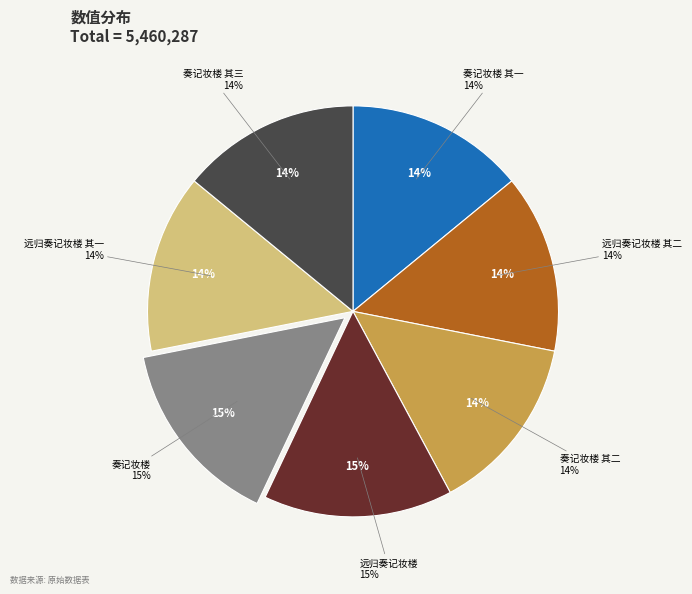

Rank the categories by value from highest to lowest.

奏记妆楼, 远归奏记妆楼, 奏记妆楼 其三, 奏记妆楼 其二, 奏记妆楼 其一, 远归奏记妆楼 其二, 远归奏记妆楼 其一